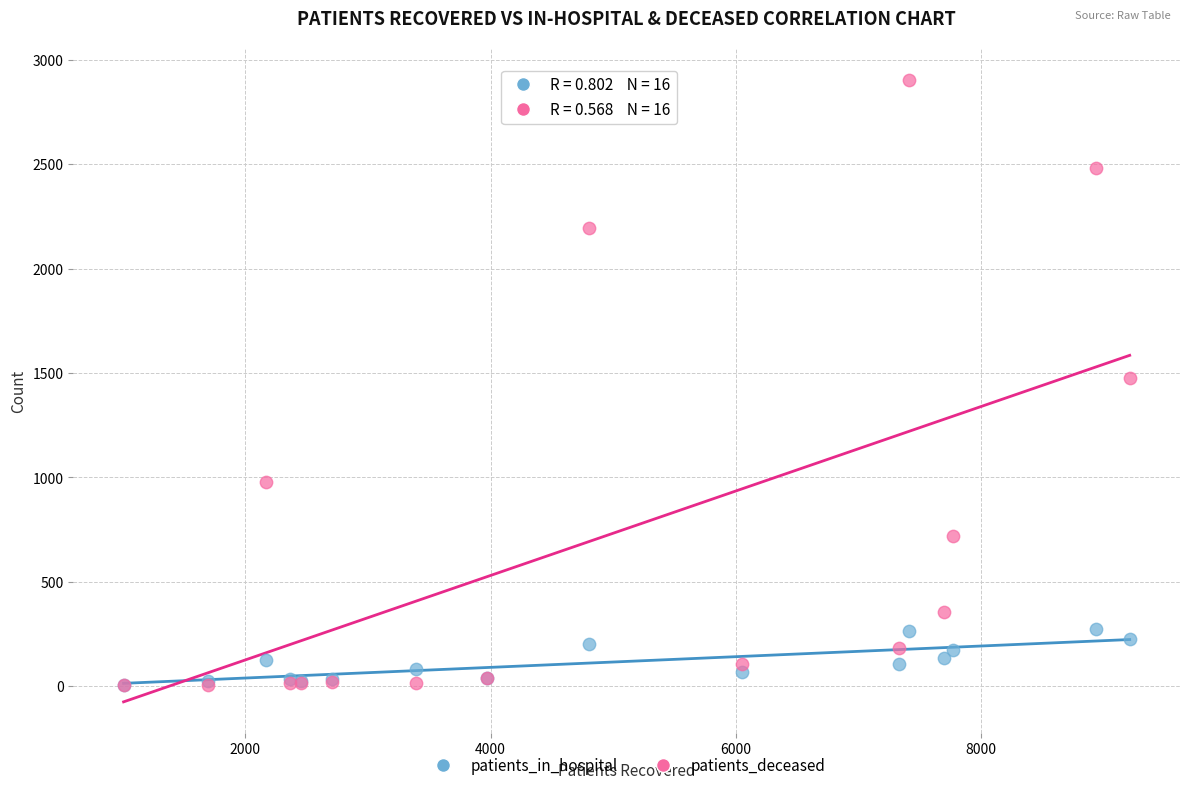

Which series has the largest Y range (max minus min)?

patients_deceased